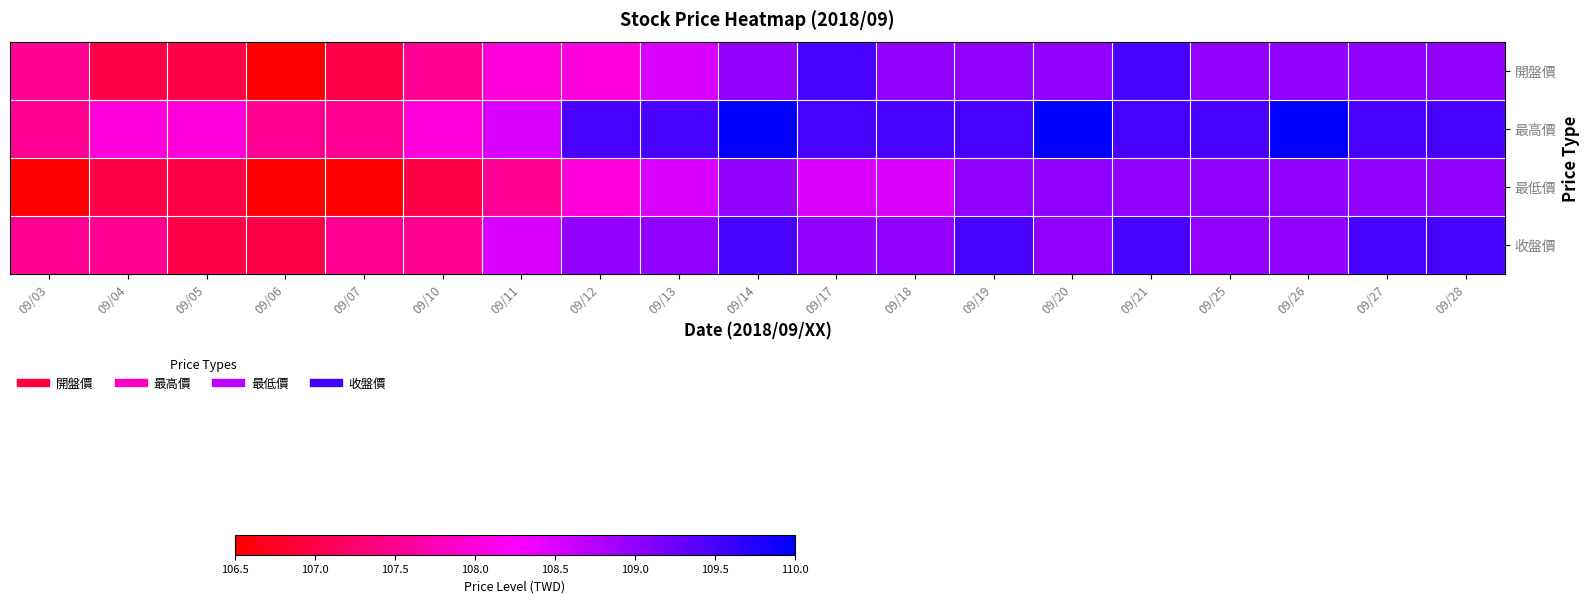

How many distinct data groups are displayed?

4